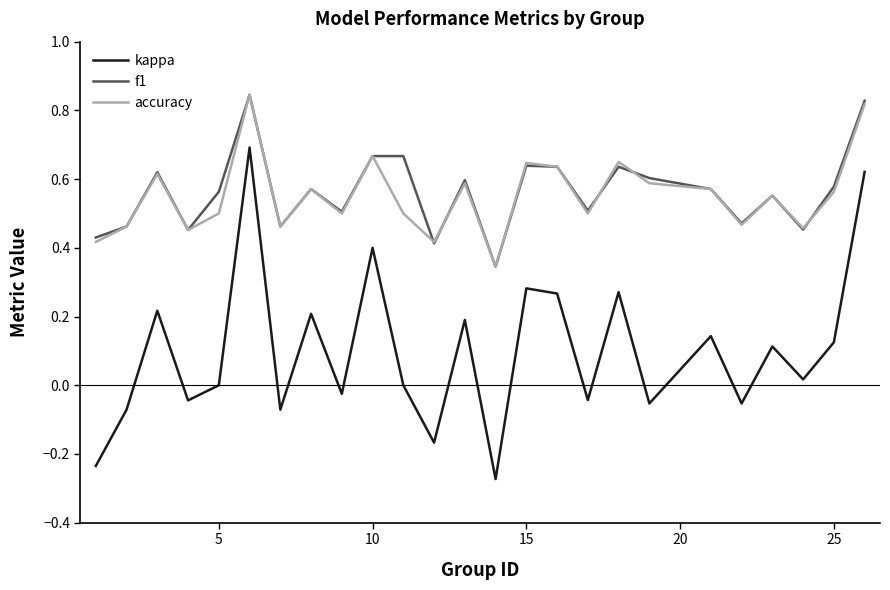

True or false: accuracy and kappa intersect in this chart.

False